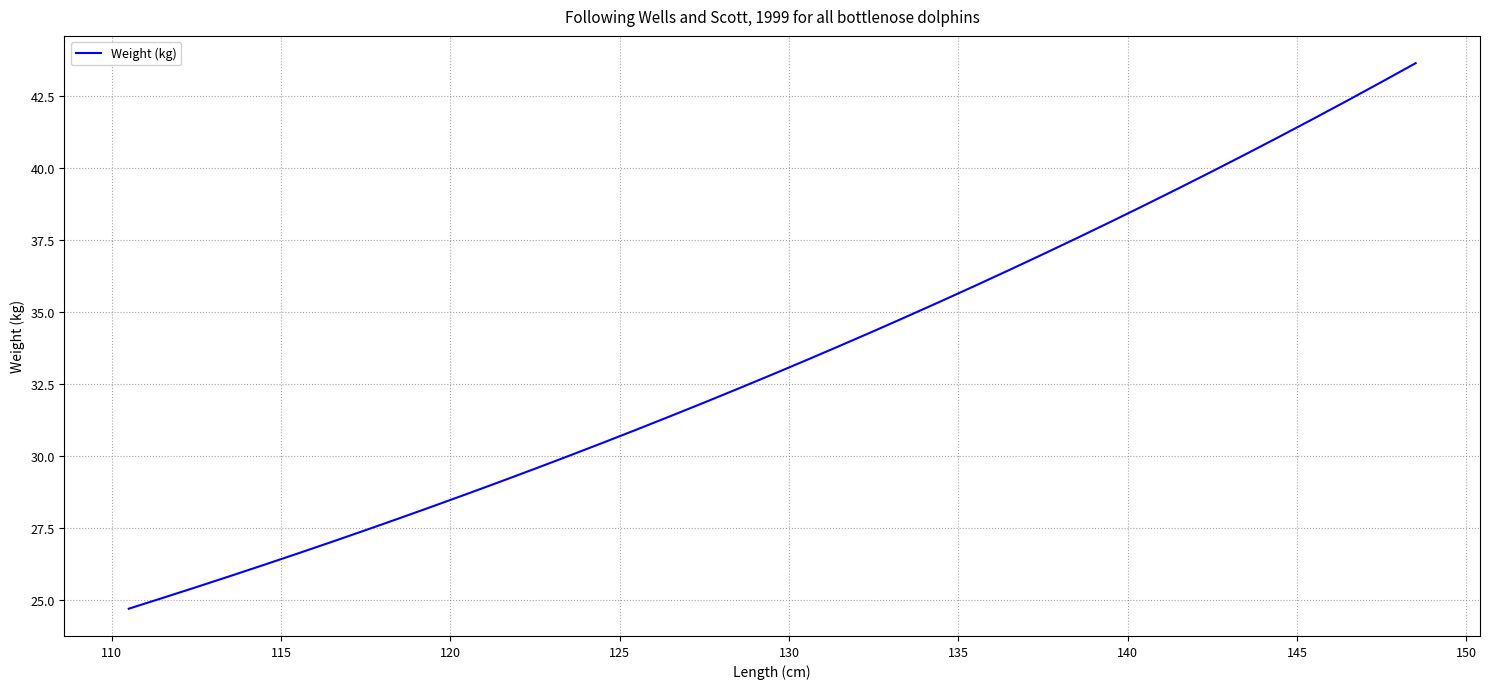

Does the chart have visible grid lines?

Yes